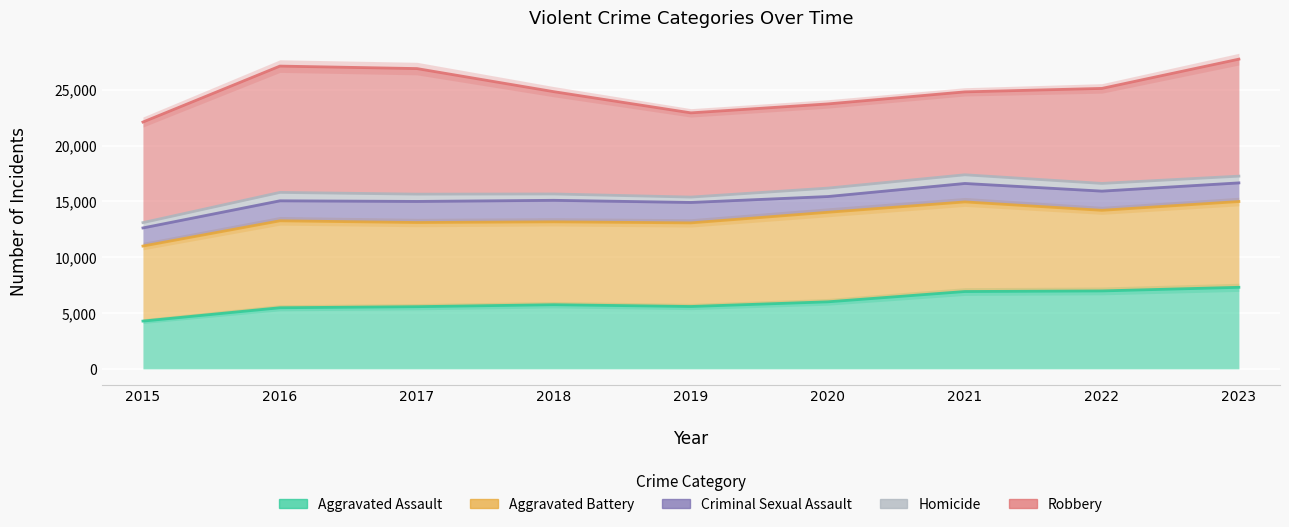

What is the difference between the maximum and second lowest values in the Robbery series?

4810